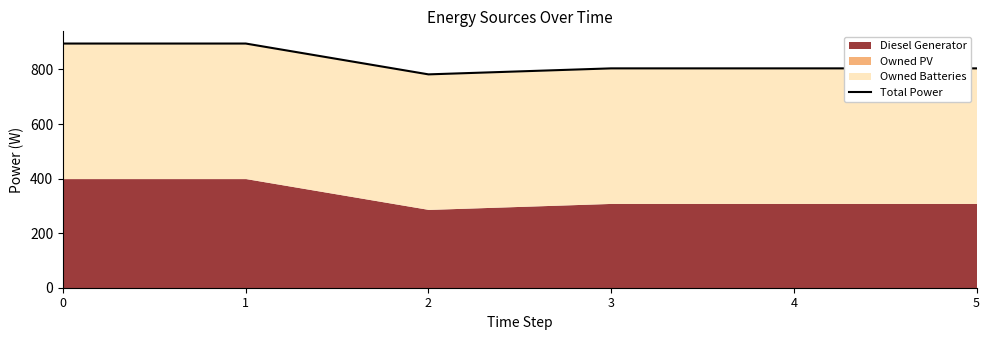

How many values are below 804?

1